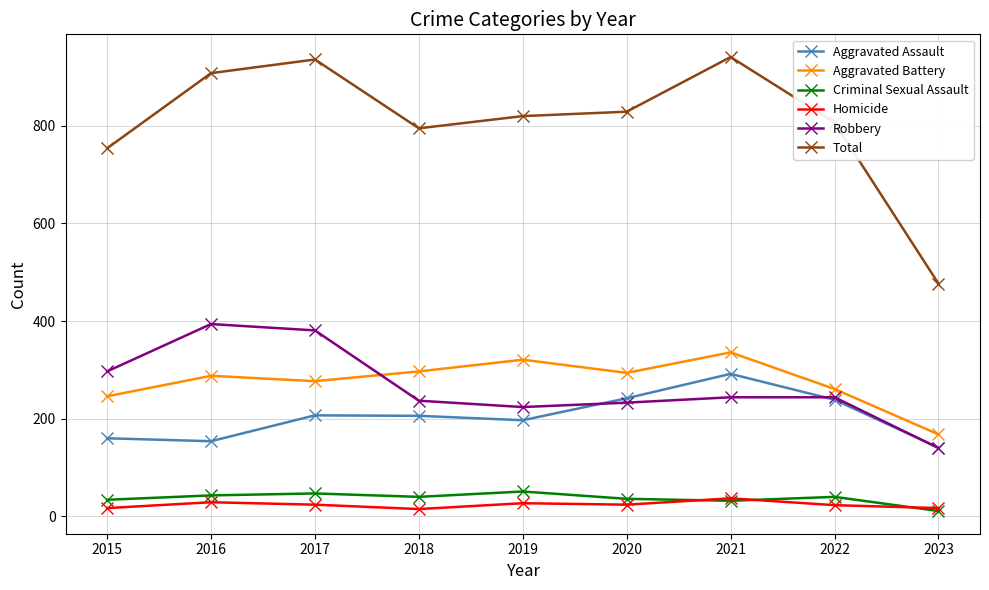

Which series changed the most between 2016 and 2023?

Total